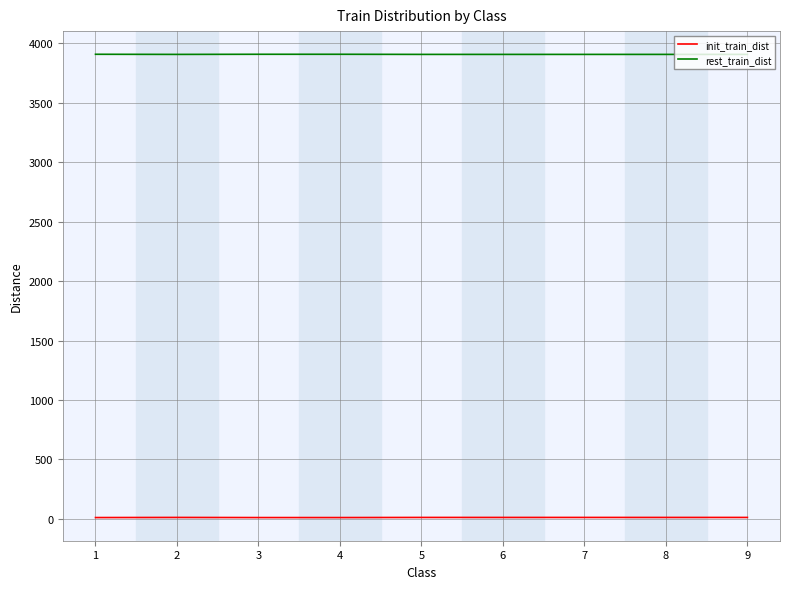

True or false: init_train_dist and rest_train_dist intersect in this chart.

False